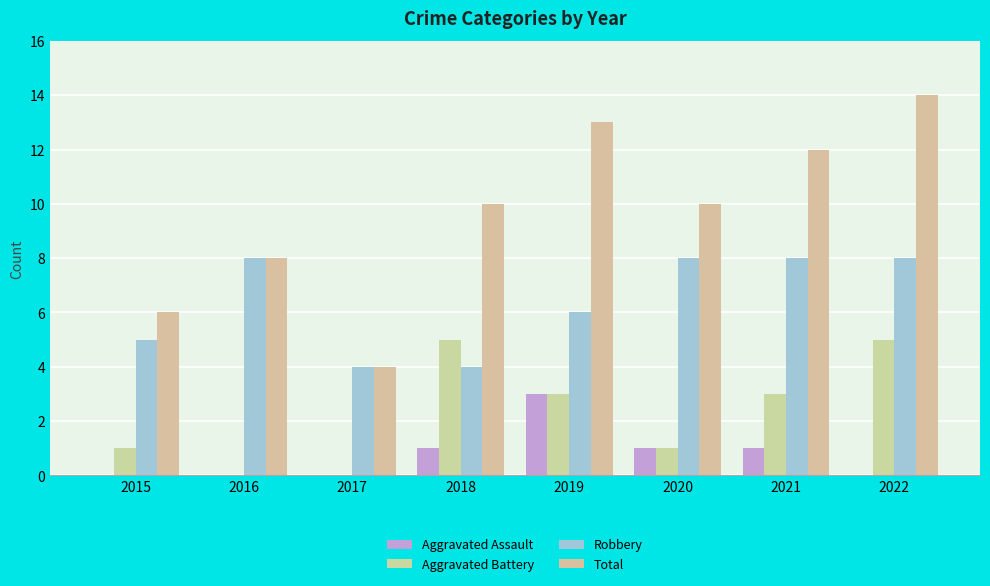

What is the average value of the Robbery series?

6